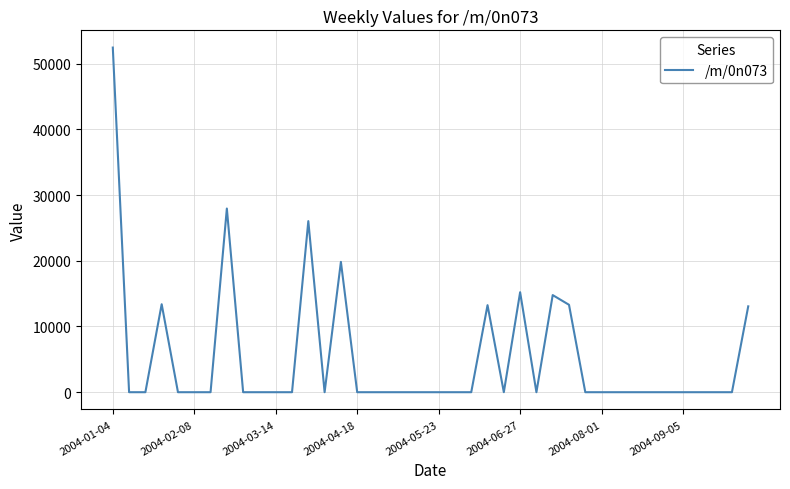

What is the difference between the maximum and minimum values?

52440.8